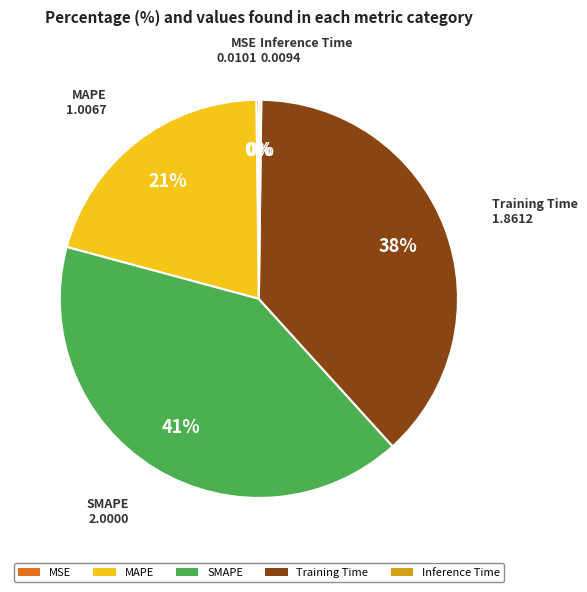

Does MAPE represent more than half of the total?

No